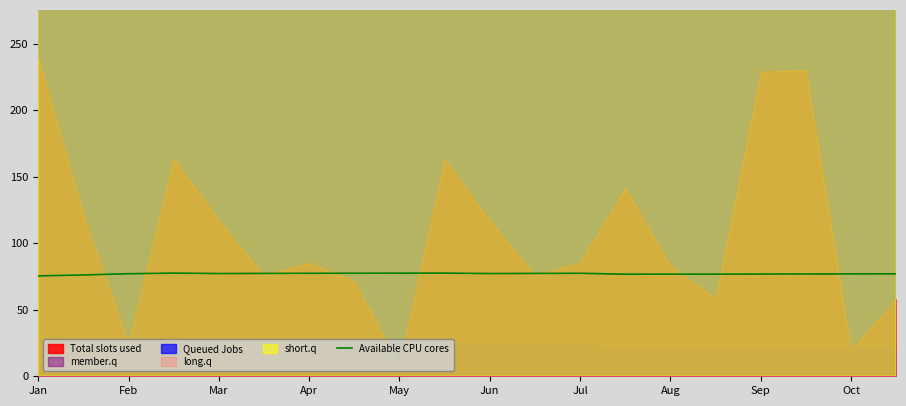

The chart shows a value of 76.7 at 13. True or false?

True